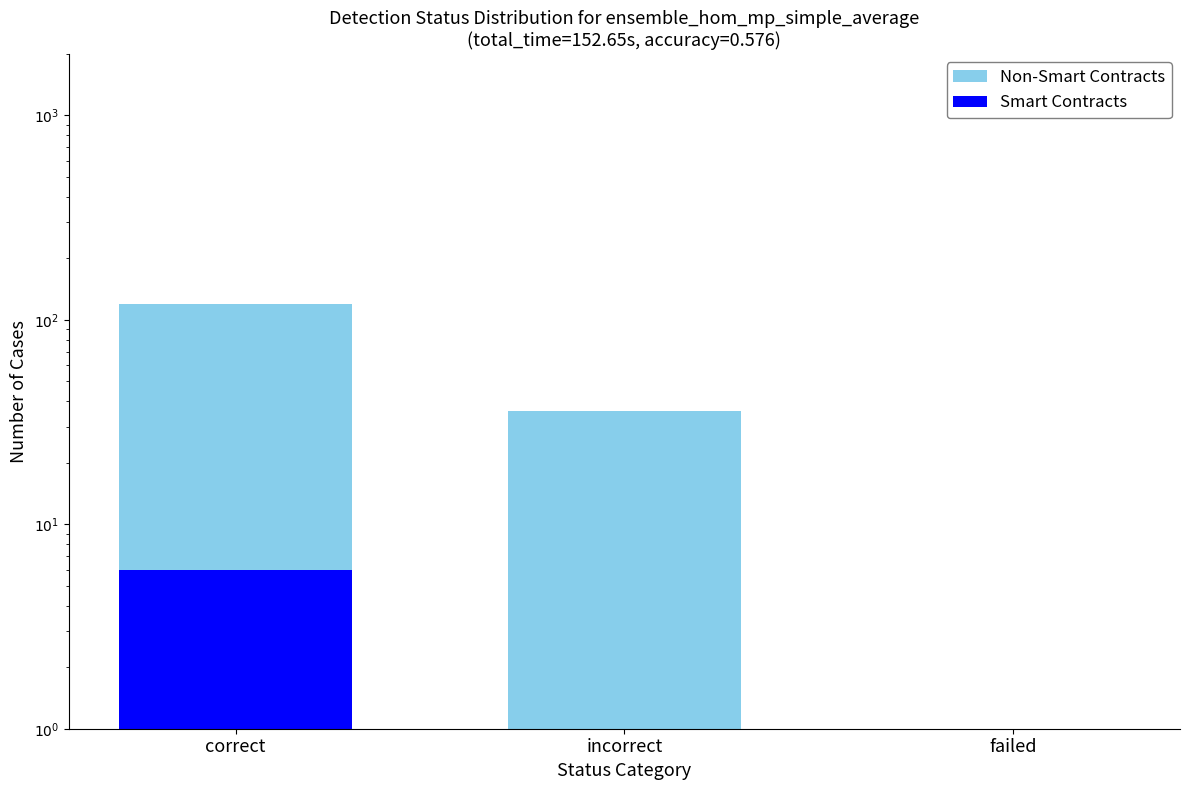

What is the lowest value of the Smart Contracts series?

1